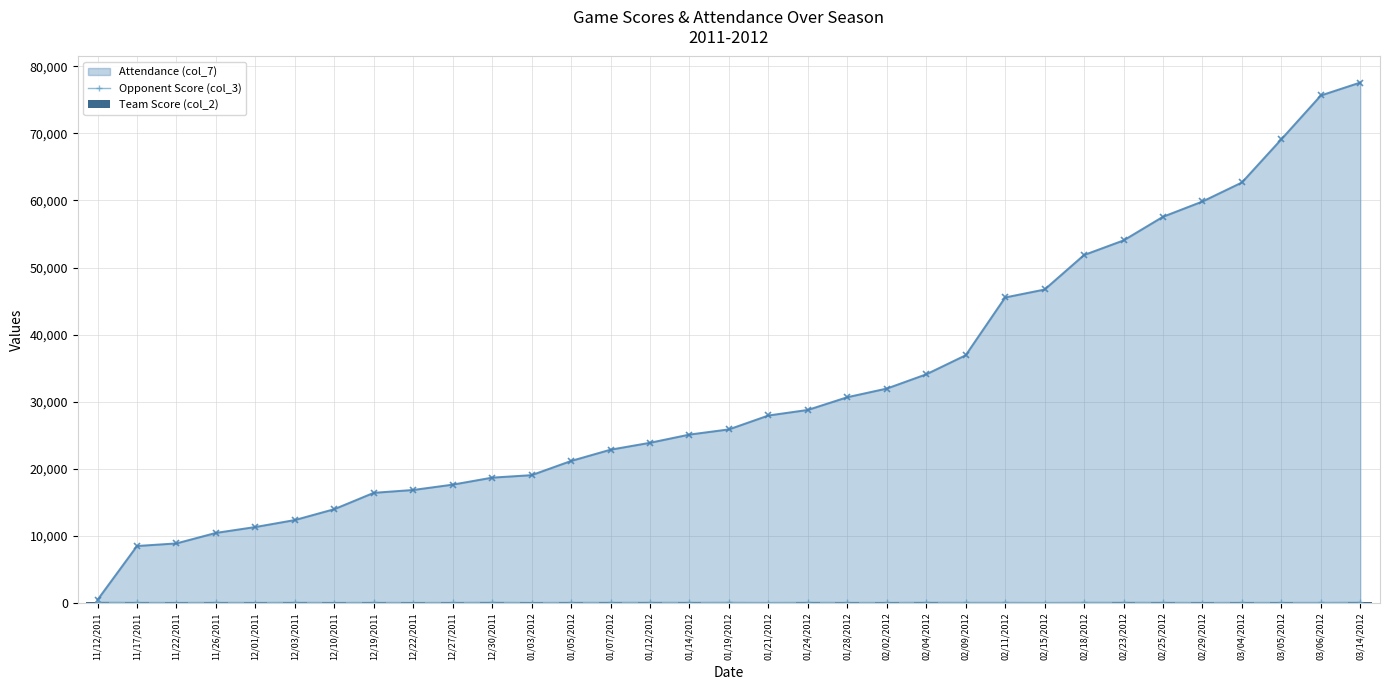

At which label does Team Score (col_2) first exceed 59?

11/22/2011